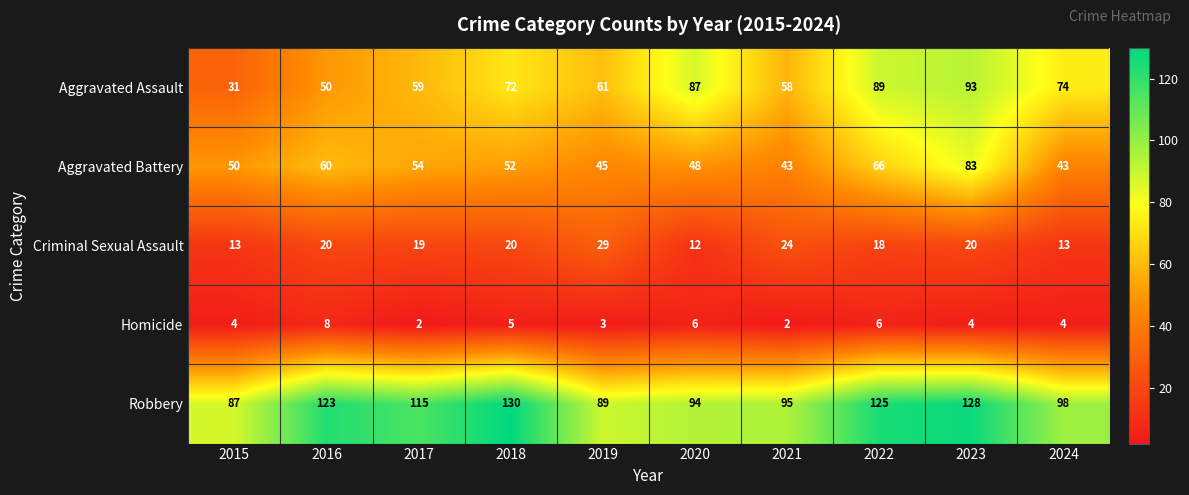

Is the value of Aggravated Assault at 2022 greater than the value of Criminal Sexual Assault at 2020?

Yes